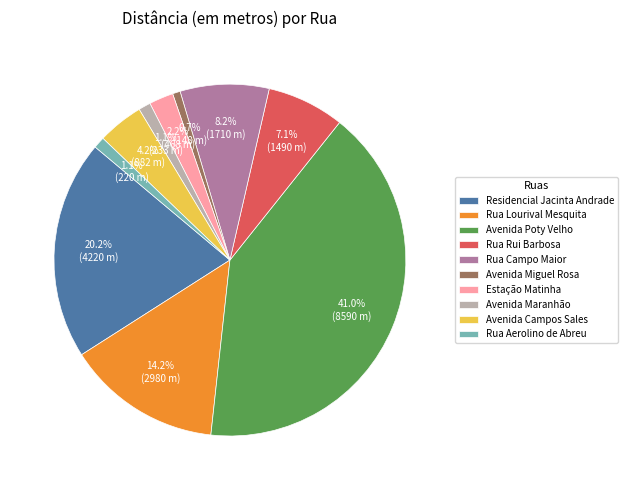

How many slices are in this pie chart?

10